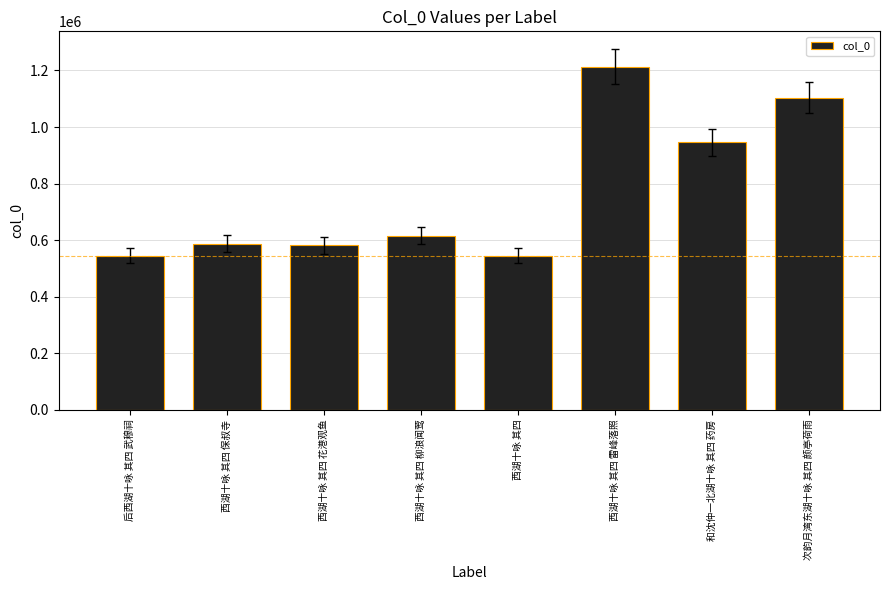

What position from the left is 次韵月湾东湖十咏 其四 颜亭荷雨?

8